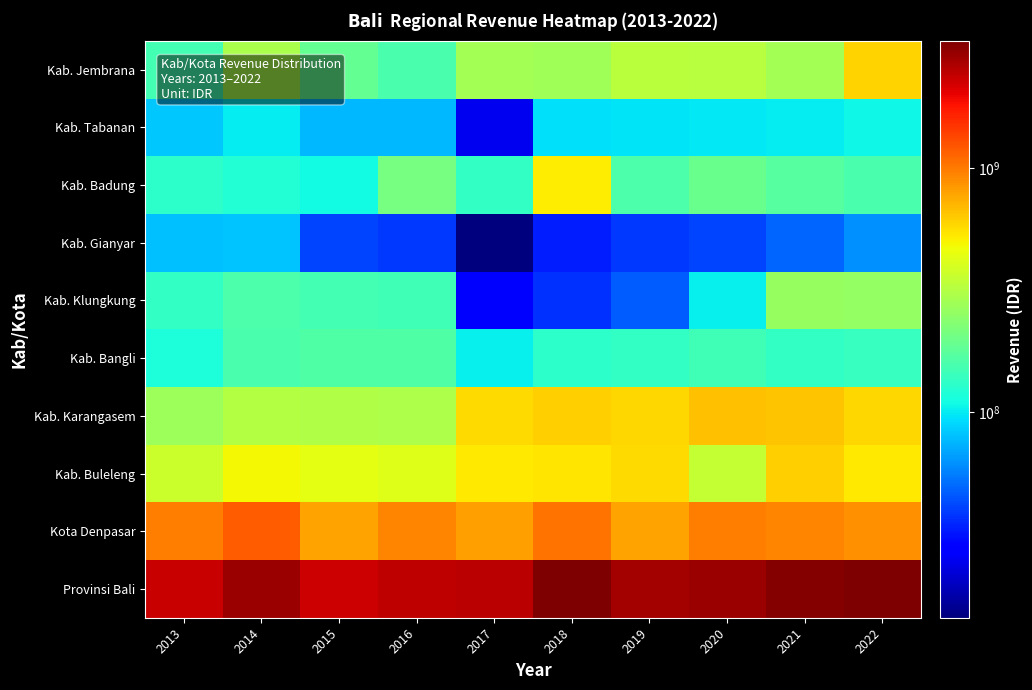

At which category is the sum across all series the highest?

2022